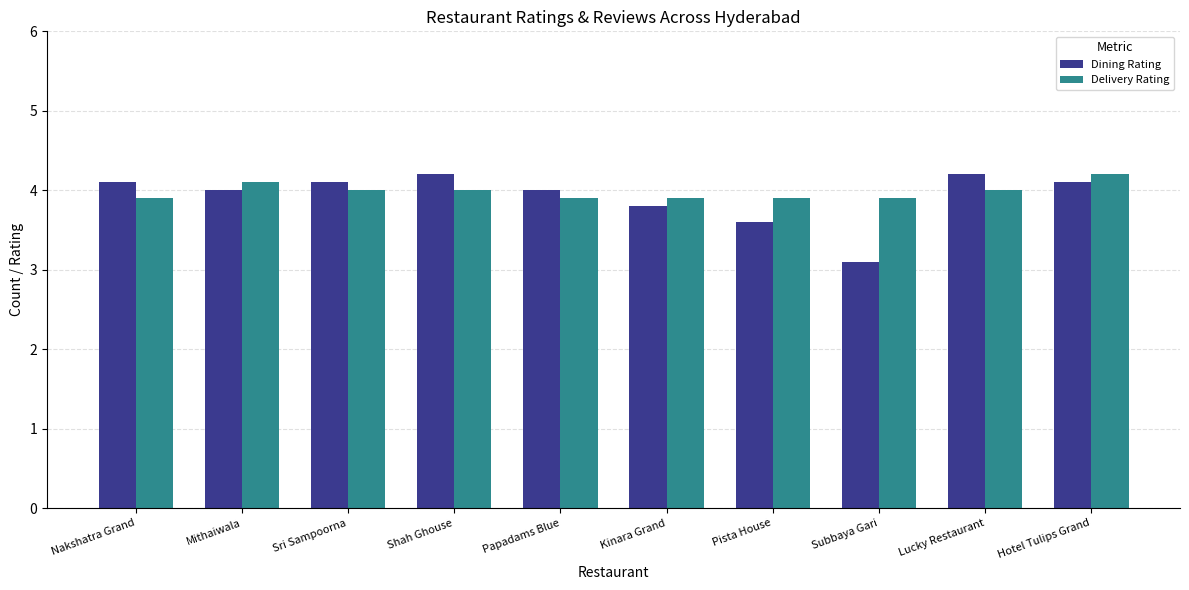

The value of Dining Rating at Pista House is 3.6. True or false?

True